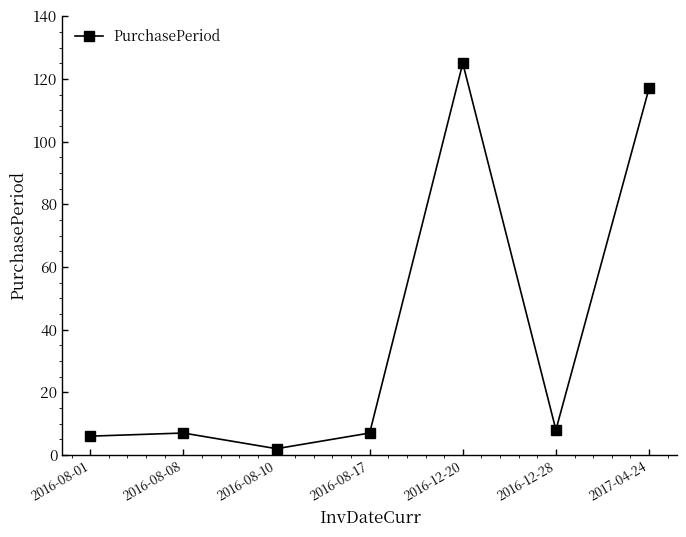

Is it true that the value at 2016-08-08 is 7?

True